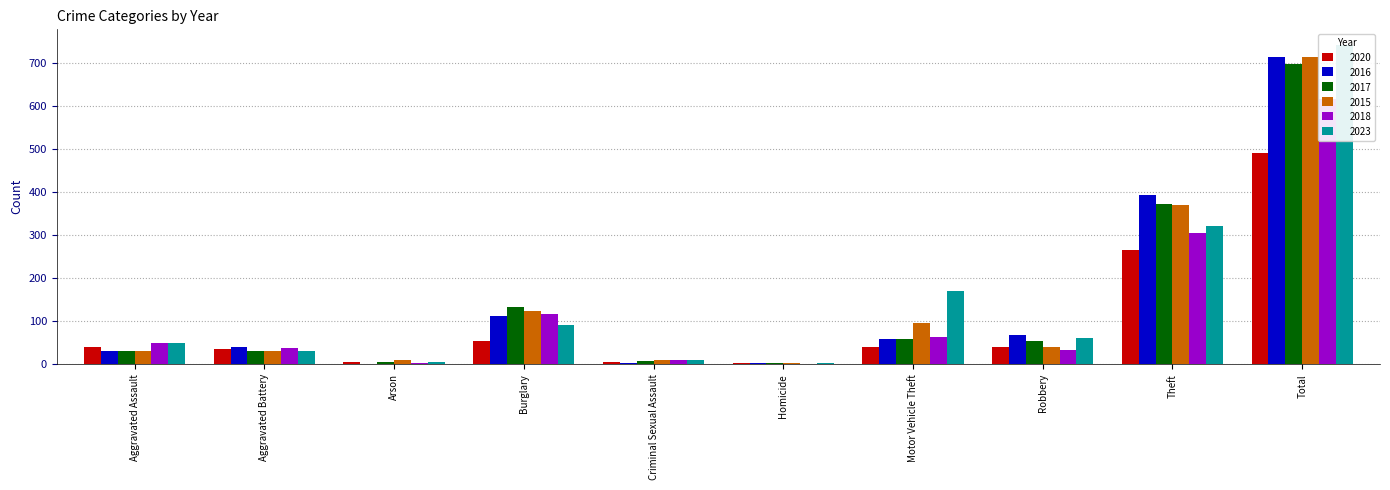

Which series changed the most between Criminal Sexual Assault and Total?

2023